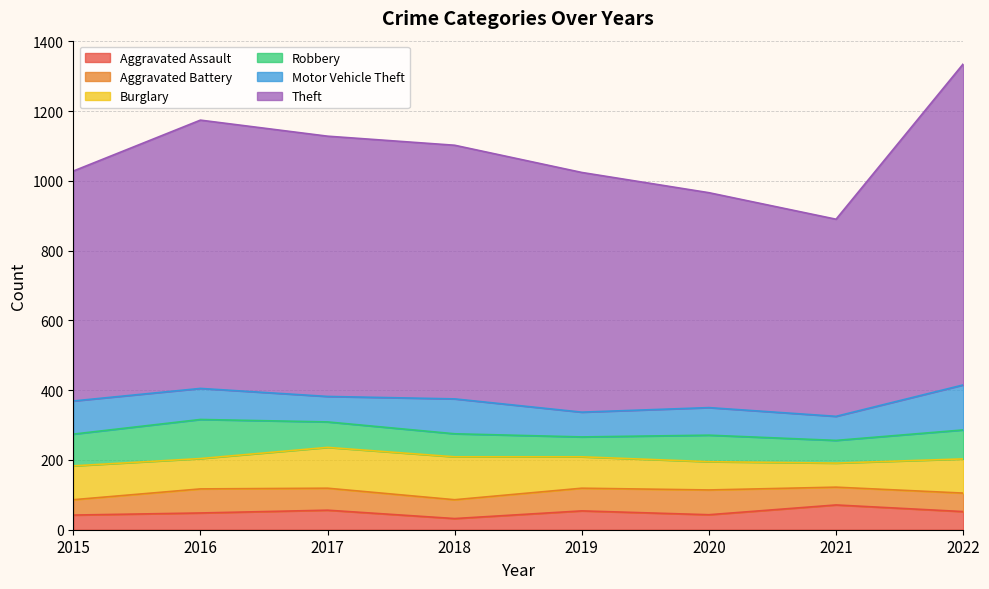

Is it true that Theft equals 392 at 2020?

False